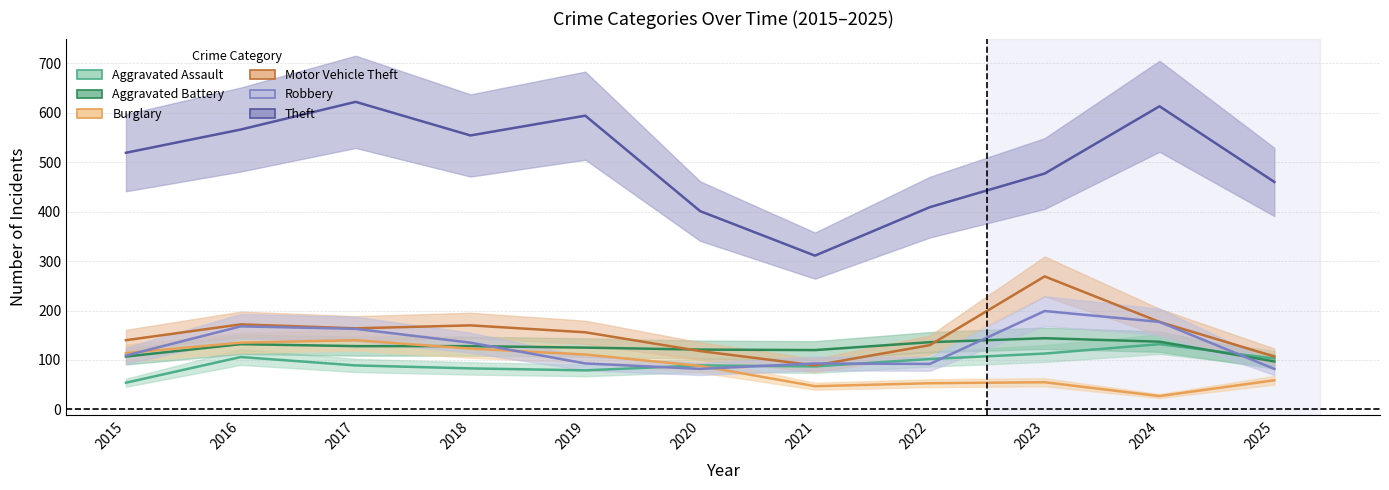

Between 2023 and 2022, which is larger?

2023